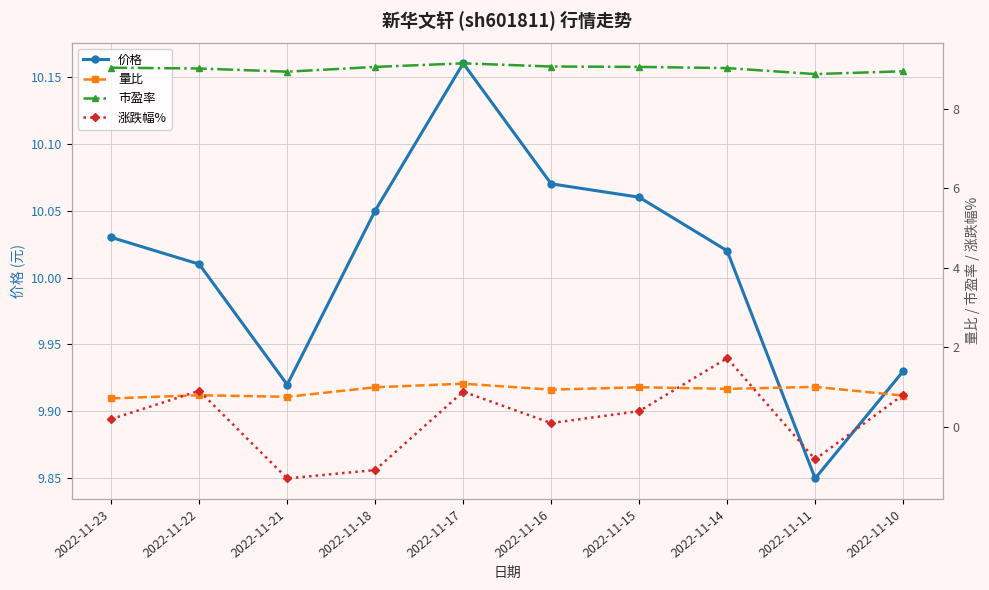

List the series in order of their peak value, lowest first.

量比, 涨跌幅%, 市盈率, 价格